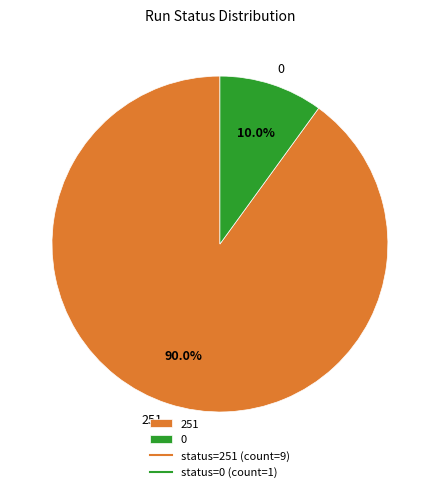

Combined, do 251 and 0 account for over 50%?

Yes